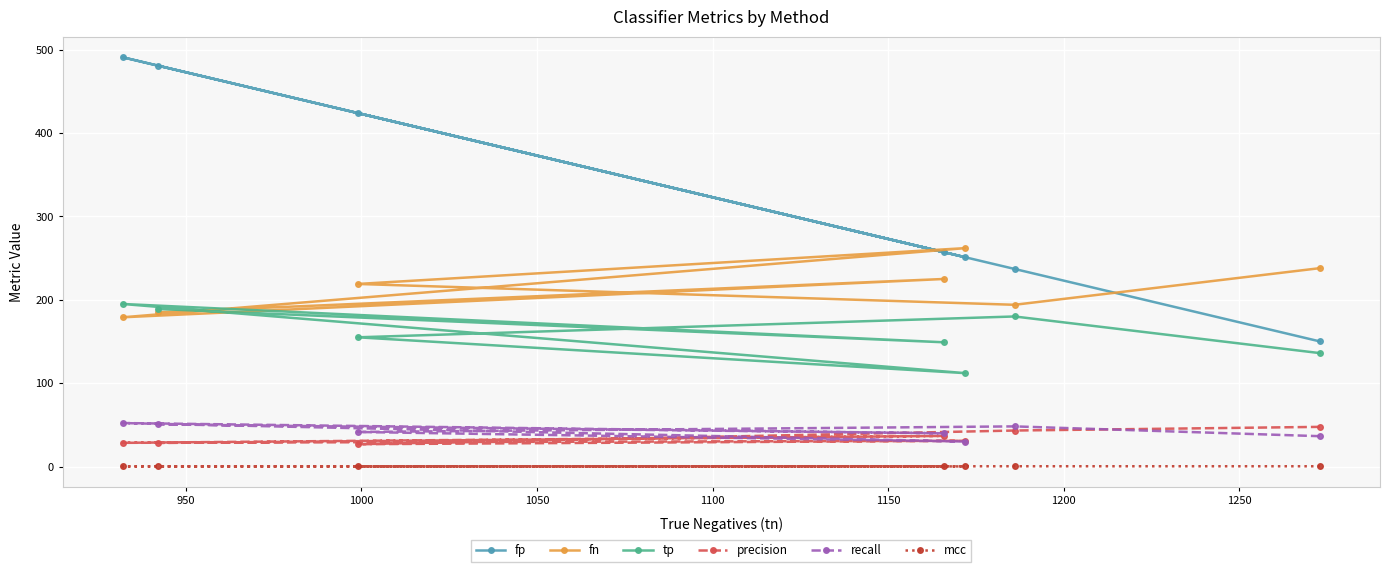

What is the difference between the second highest and second lowest values in the precision series?

15.0